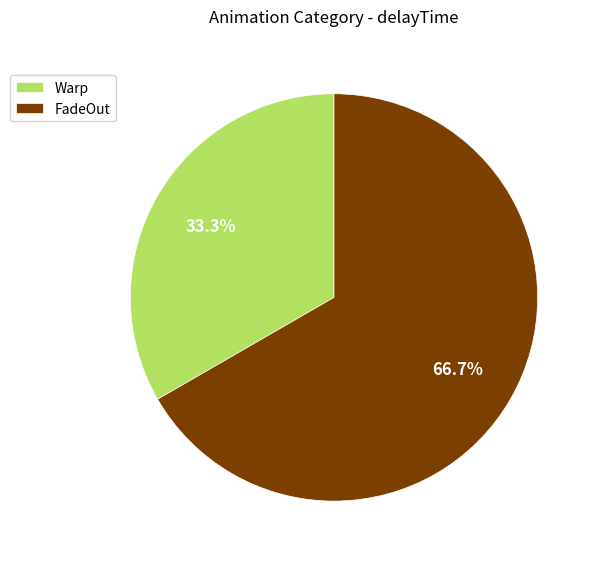

To the nearest percent, what is the difference between the Warp and FadeOut slice percentages?

33%